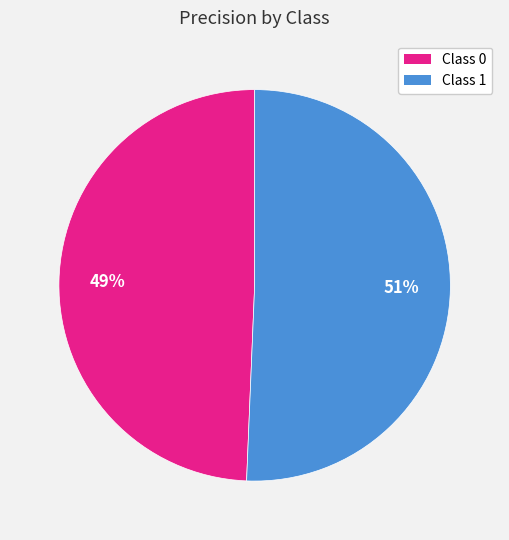

Is there a majority slice in this chart?

Yes